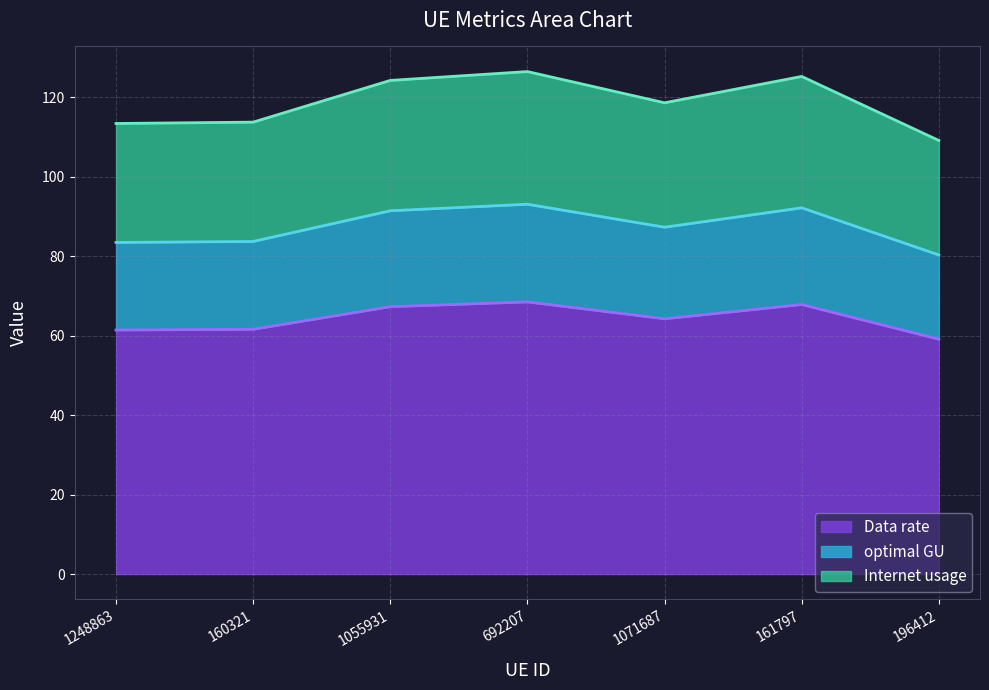

Is it true that Data rate equals 61.6 at 160321?

True